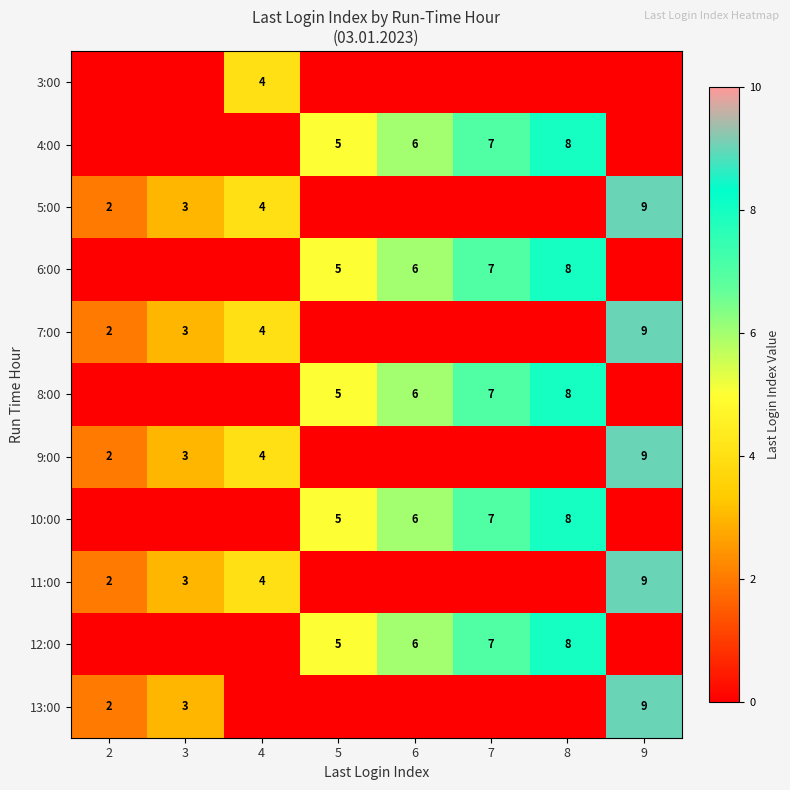

The value of 8:00 at 5 is 5. True or false?

True